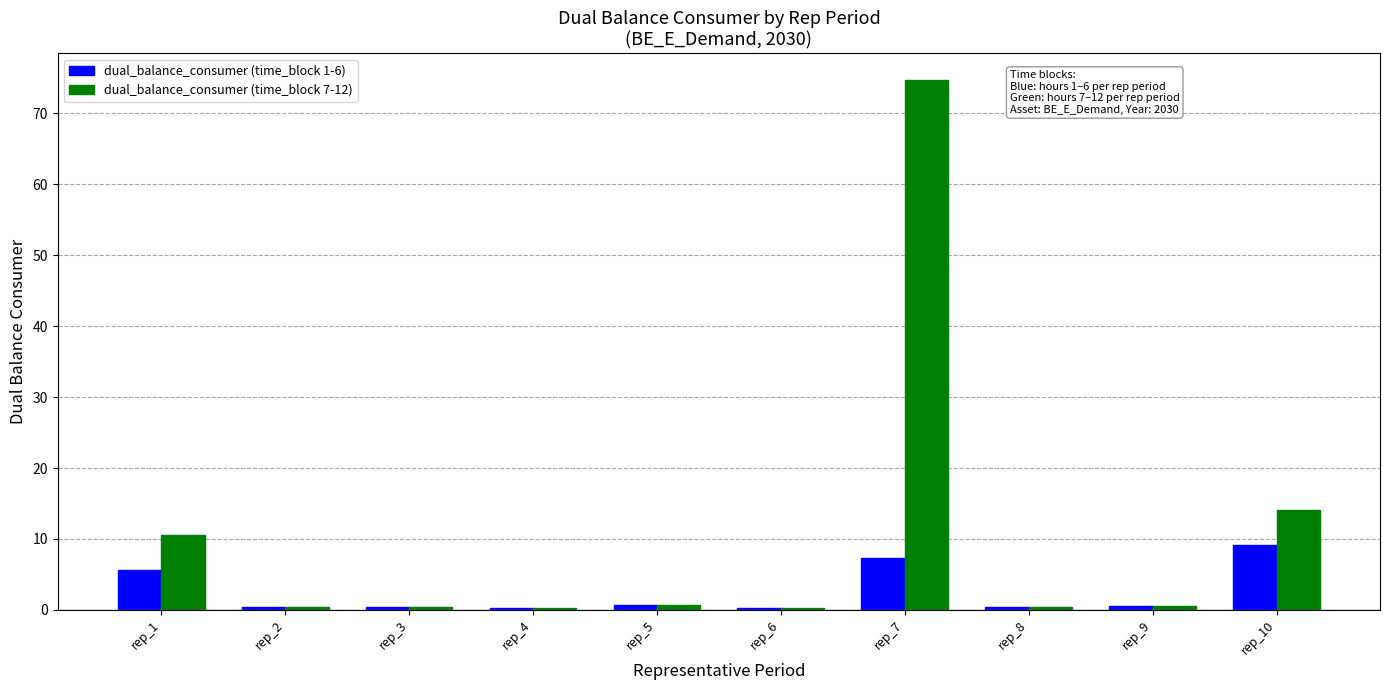

What is the total value across all series at rep_1?

16.1